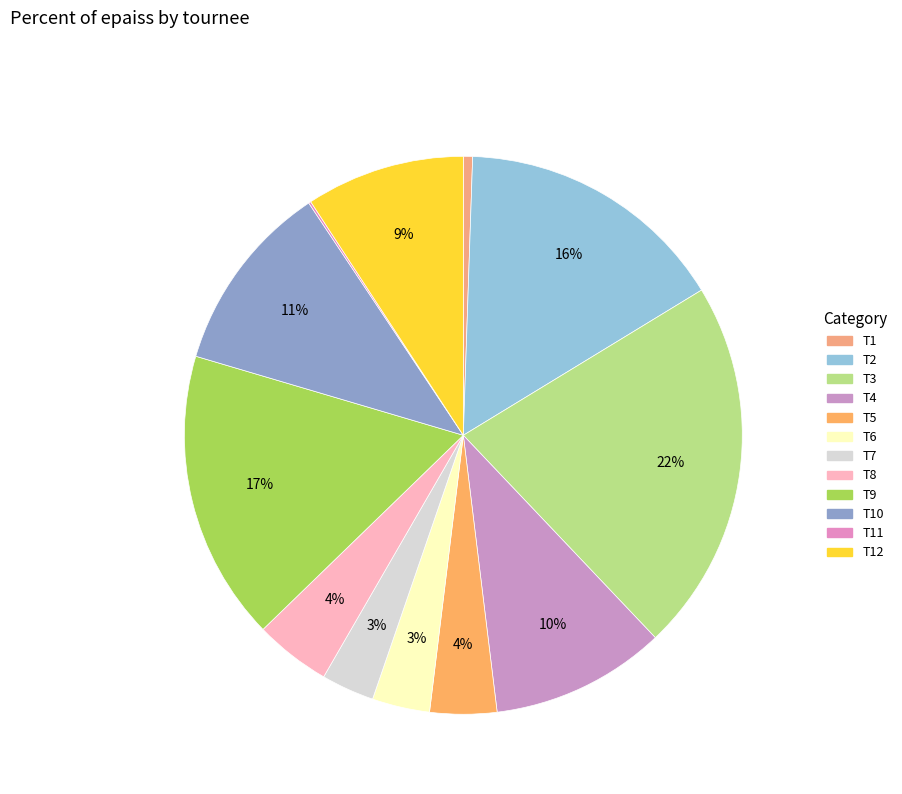

What is the largest slice in the pie chart?

T3